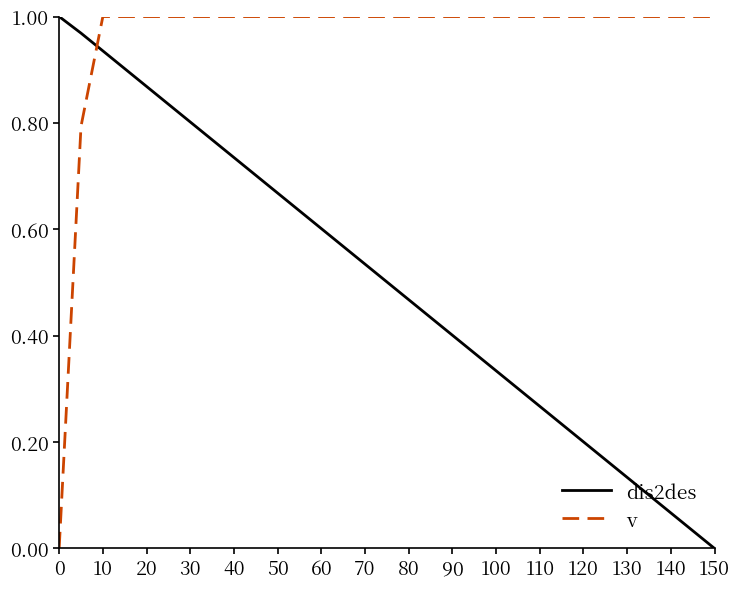

How many values in the dis2des series exceed 0?

30